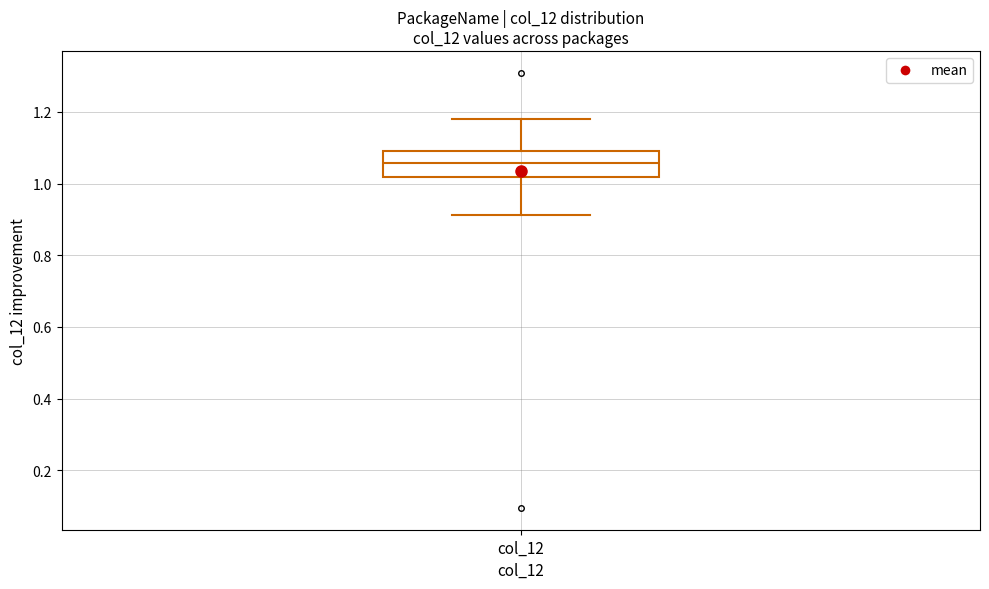

Where is the lower edge of the box for col_12 on the y-axis? The values are not printed on the chart, so give them approximately, as read against the axis.

1.02